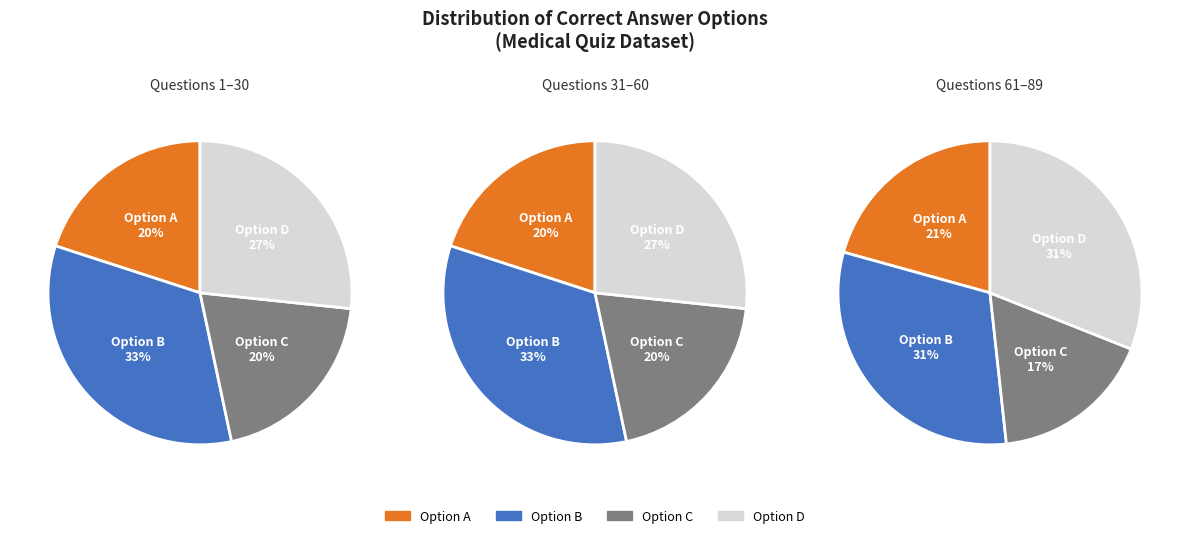

What is the largest slice in the pie chart?

B